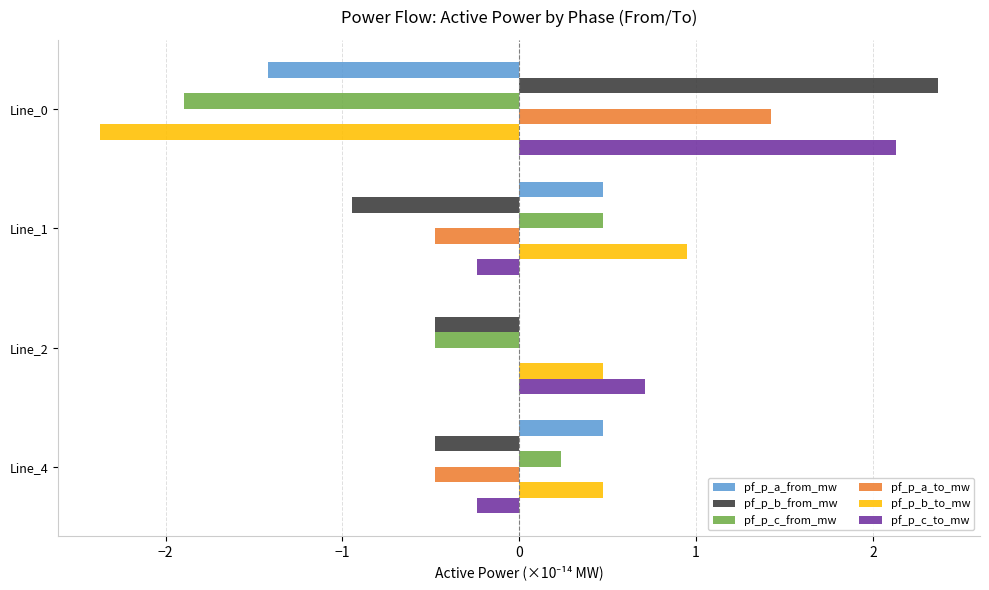

How many values in pf_p_b_from_mw are above zero?

1